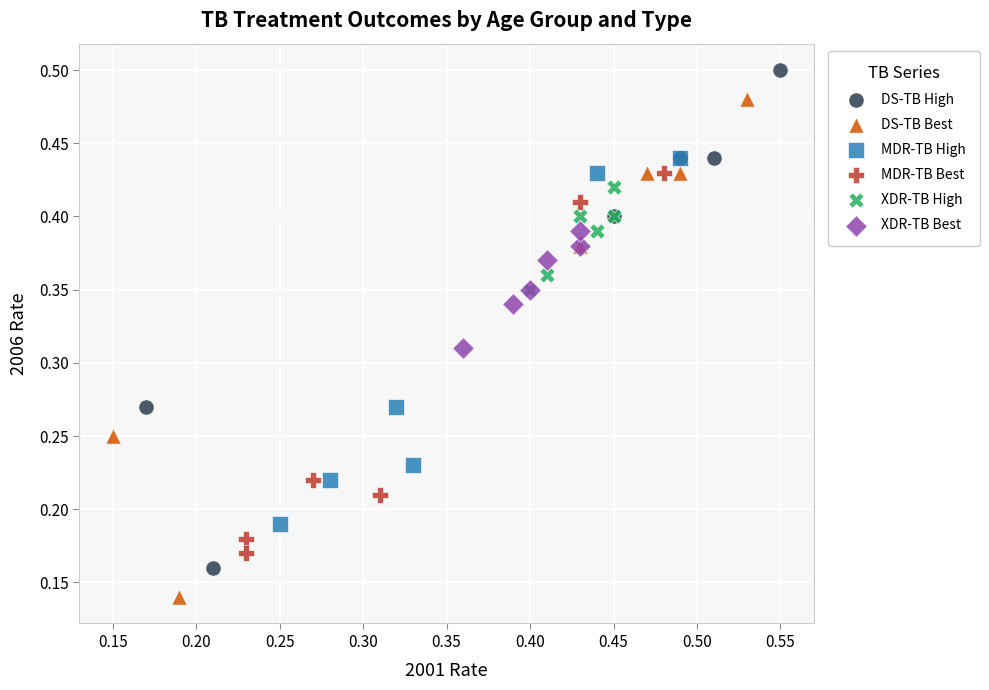

Which series contains the lowest Y value?

DS-TB Best